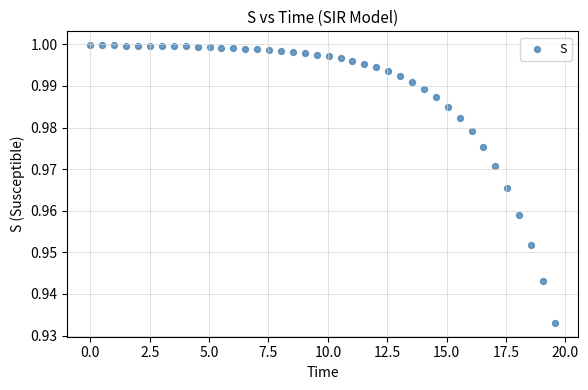

What is the range of X values (max minus min)?

19.6